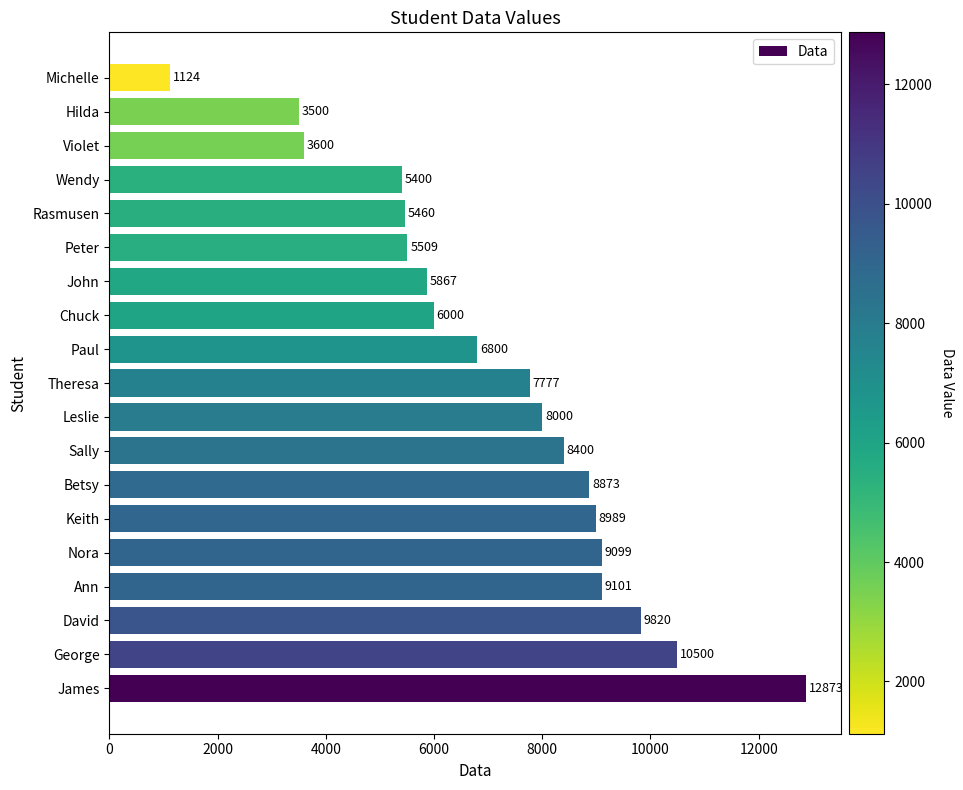

Reading bottom to top, what are all the values shown in this chart?

James=12873	George=10500	David=9820	Ann=9101	Nora=9099	Keith=8989	Betsy=8873	Sally=8400	Leslie=8000	Theresa=7777	Paul=6800	Chuck=6000	John=5867	Peter=5509	Rasmusen=5460	Wendy=5400	Violet=3600	Hilda=3500	Michelle=1124